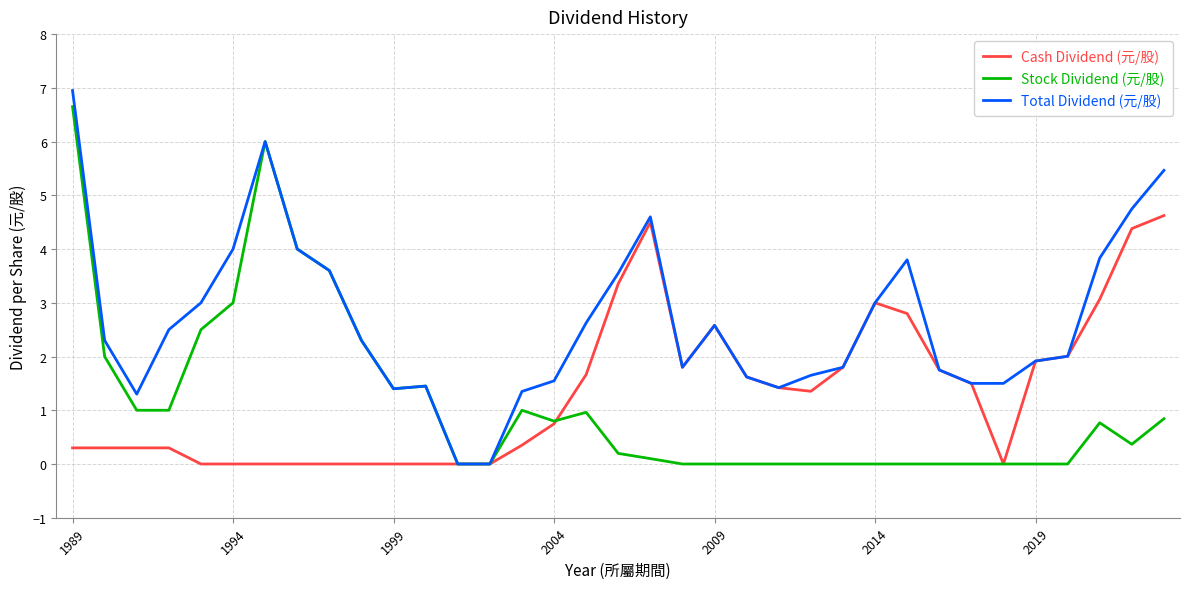

Which series has the largest total across all categories?

Total Dividend (元/股)